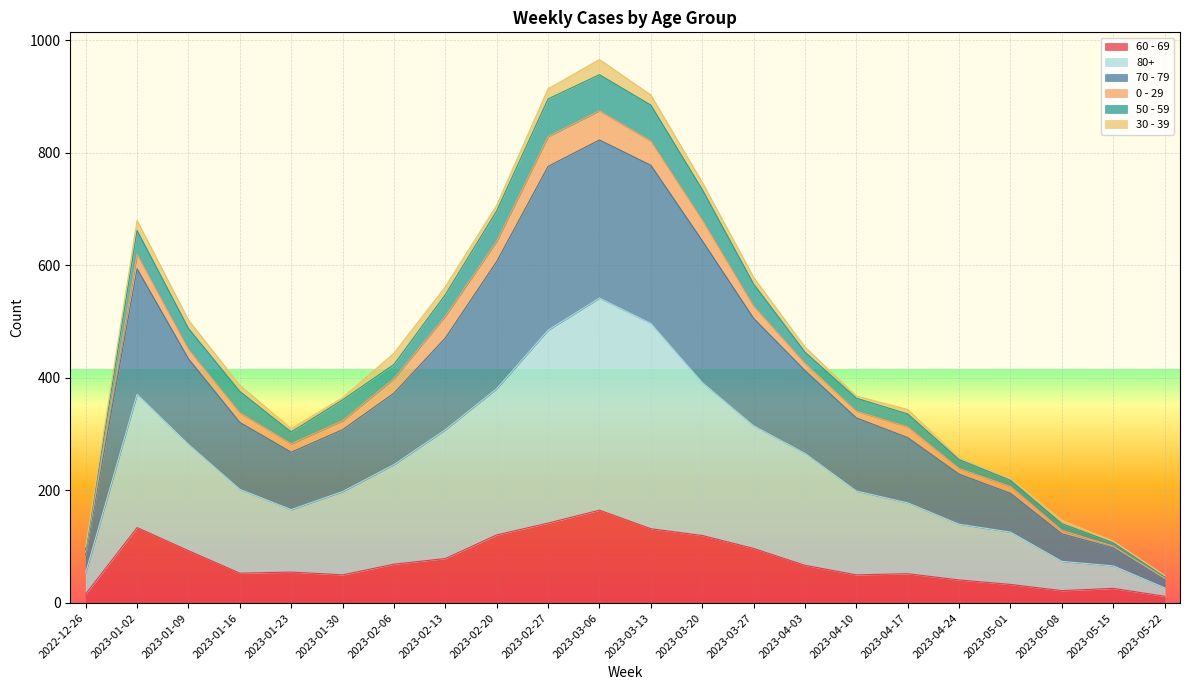

Which has a higher value, 2023-01-16 or 2023-01-23?

2023-01-23